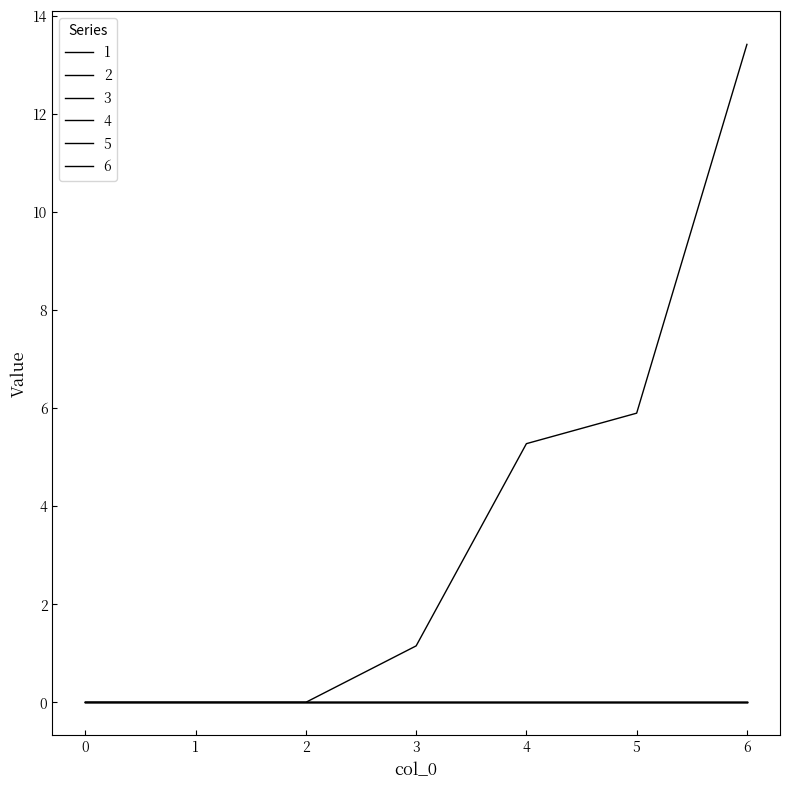

Which series has the widest spread of values?

1